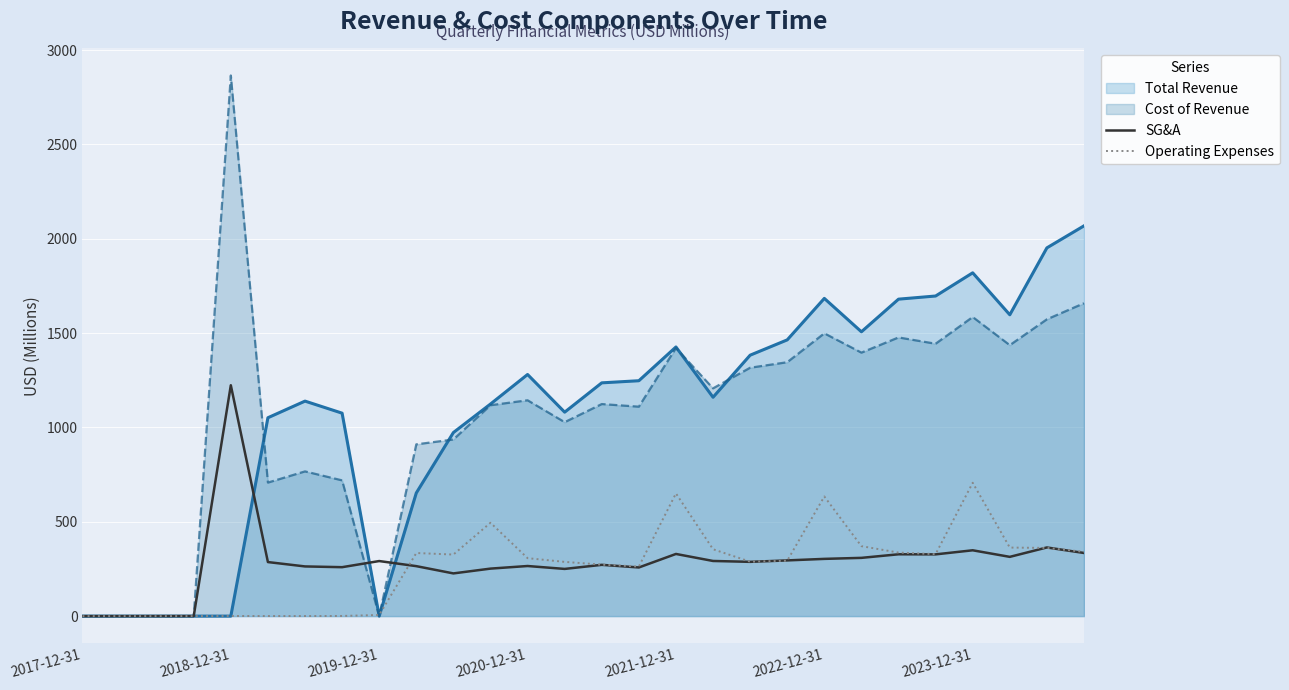

At 2022-12-31, list the series in order from largest to smallest.

Total Revenue, Cost of Revenue, Operating Expenses, SG&A